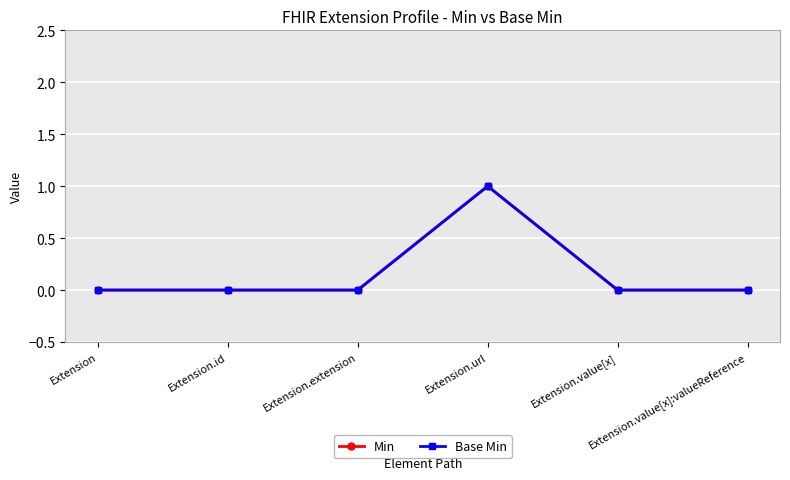

Is it true that Min equals -1 at Extension?

False